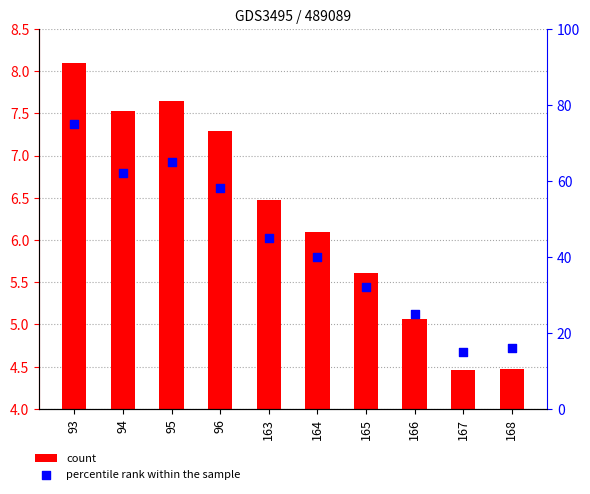

At how many categories does at least one series exceed 66?

1